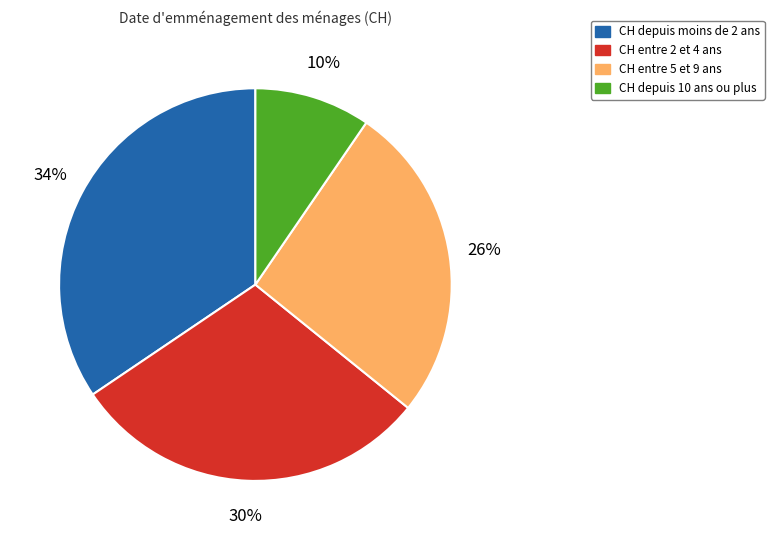

What percentage is the CH entre 5 et 9 ans slice, to the nearest percent?

26%